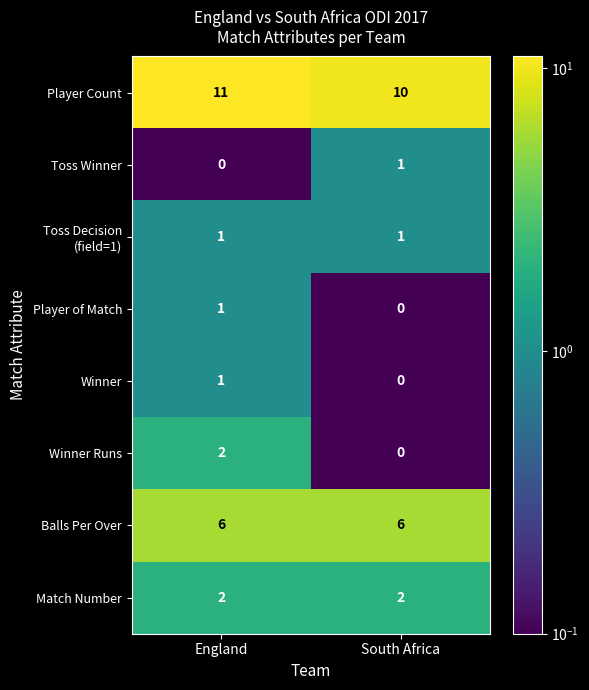

What is the highest value of the Player Count series?

11